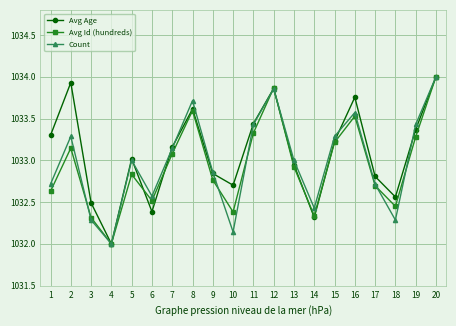

What is the lowest value of the Avg Id (hundreds) series?

1032.0